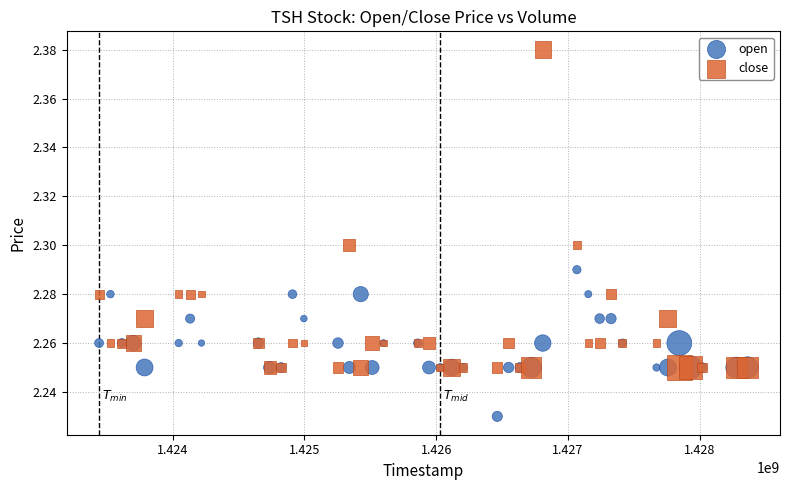

What are all the series names shown in the legend?

open, close